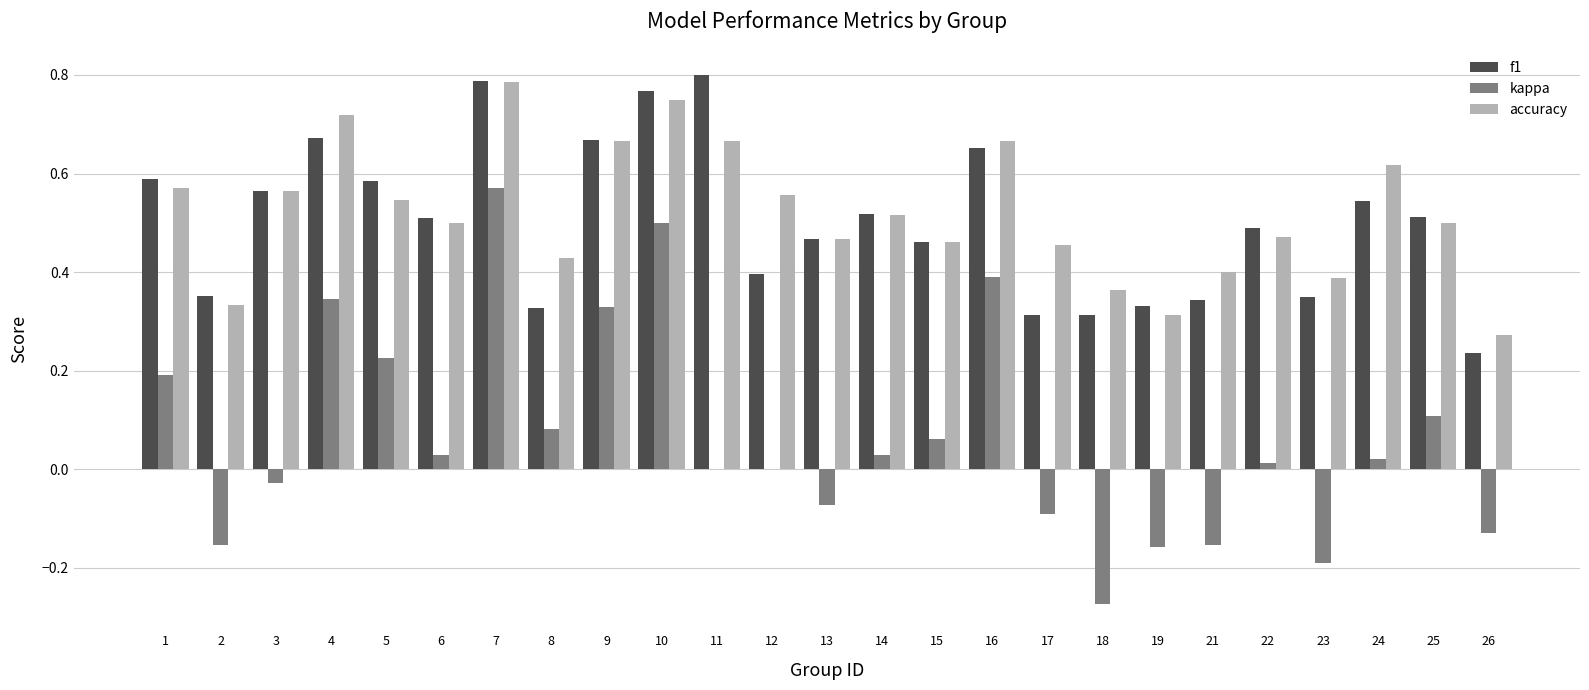

How many series are shown in this chart?

3